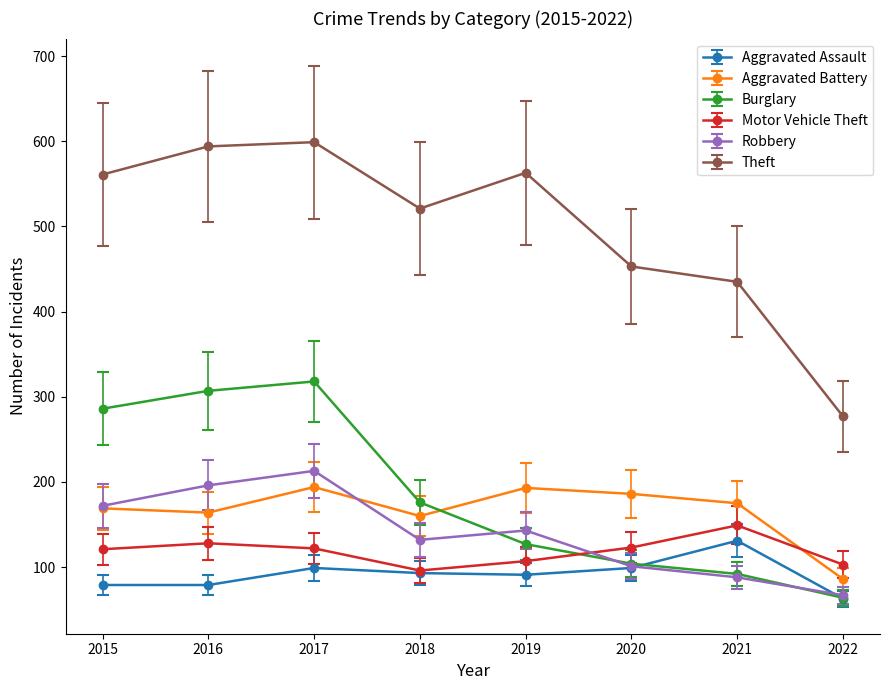

What is the smallest value displayed?

63